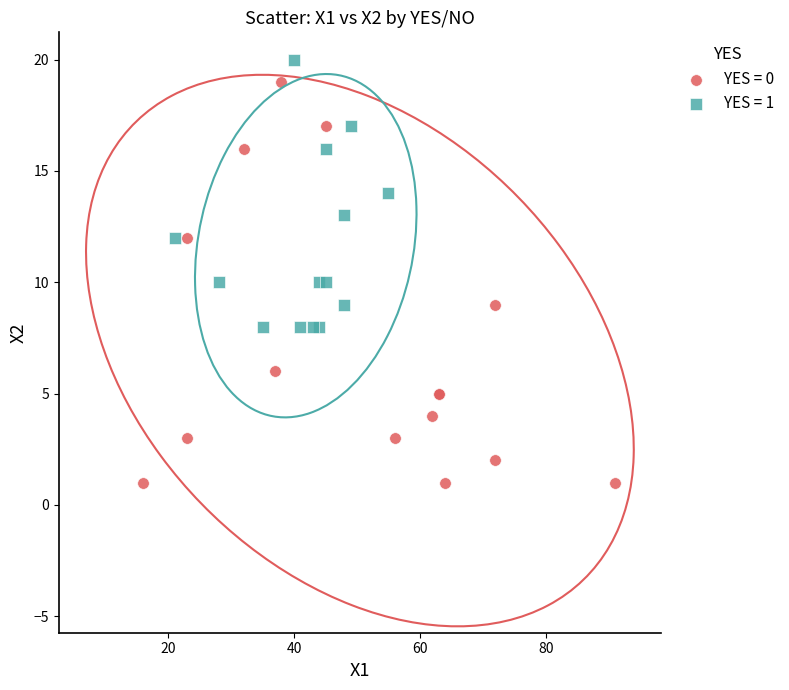

Which series has the largest Y range (max minus min)?

YES = 0